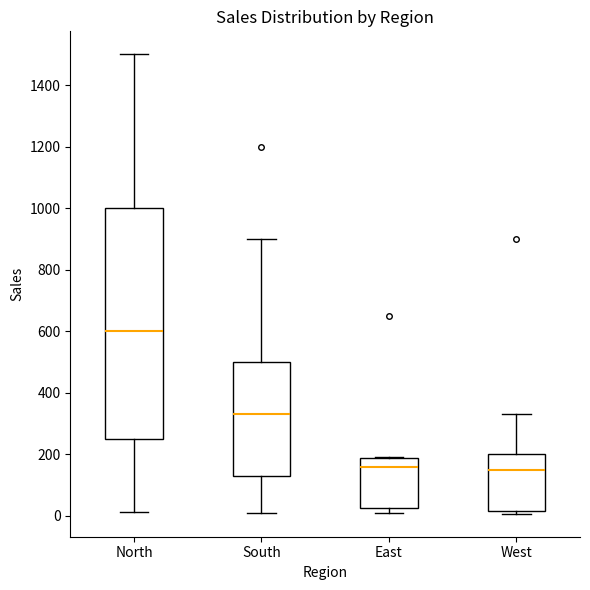

Reading left to right, transcribe this box plot: for each box, give where its median line is, the range the box spans, and where its two whiskers end, as read against the y-axis. The values are not printed on the chart, so give them approximately, as read against the axis.

North: median 600, box 240 to 1000, whiskers 20 to 1500
South: median 320, box 120 to 500, whiskers 0 to 900
East: median 160, box 20 to 180, whiskers 0 to 180
West: median 140, box 20 to 200, whiskers 0 to 320